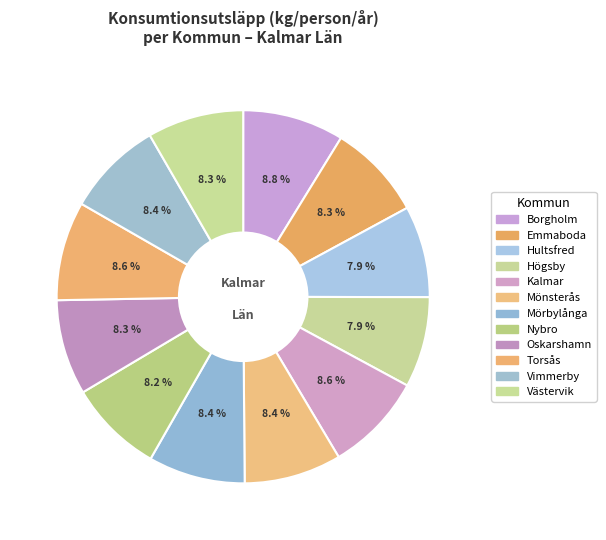

Rank the categories by value from highest to lowest.

Borgholm, Torsås, Kalmar, Mönsterås, Mörbylånga, Vimmerby, Västervik, Emmaboda, Oskarshamn, Nybro, Hultsfred, Högsby